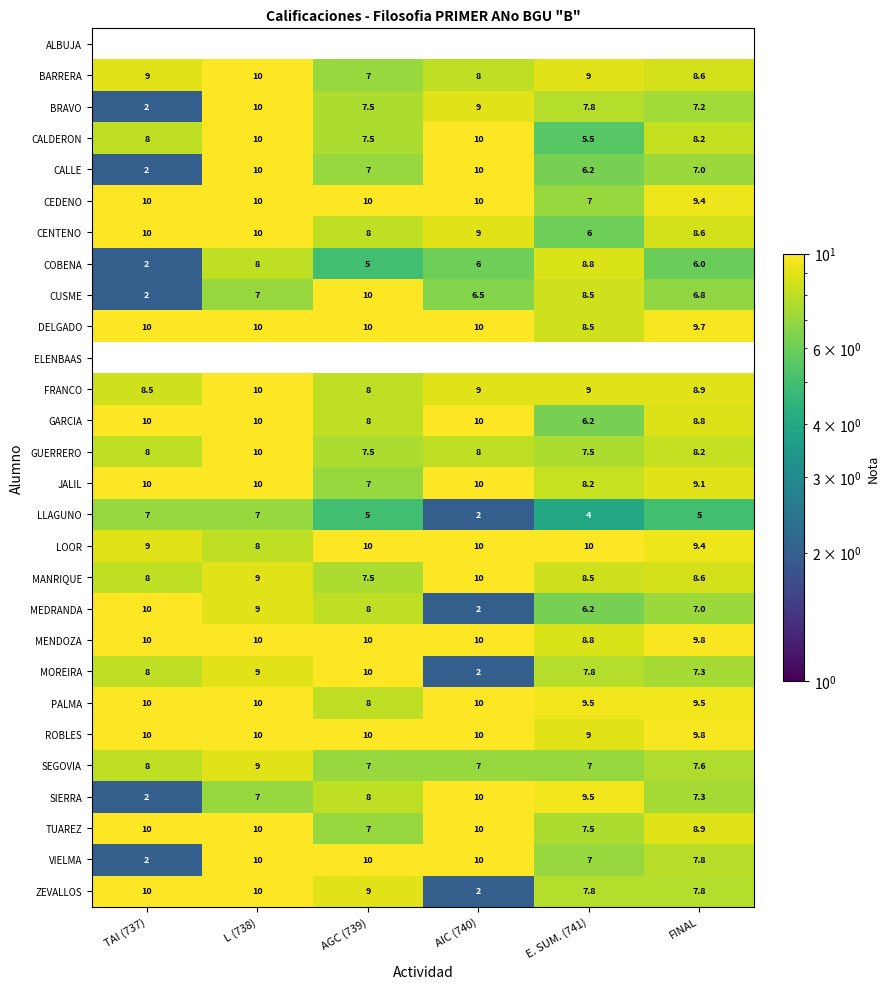

What is the difference between the maximum and minimum values in the TUAREZ series?

3.0